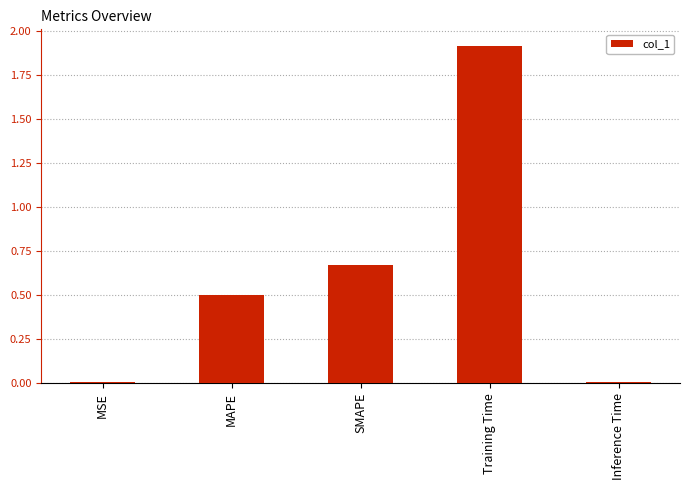

Is it true that the value at Training Time is 1.9?

True